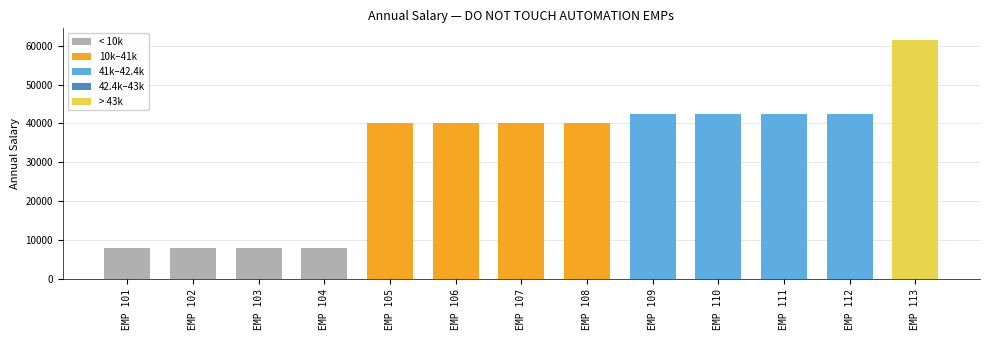

What is the maximum value shown in the chart?

61360.0